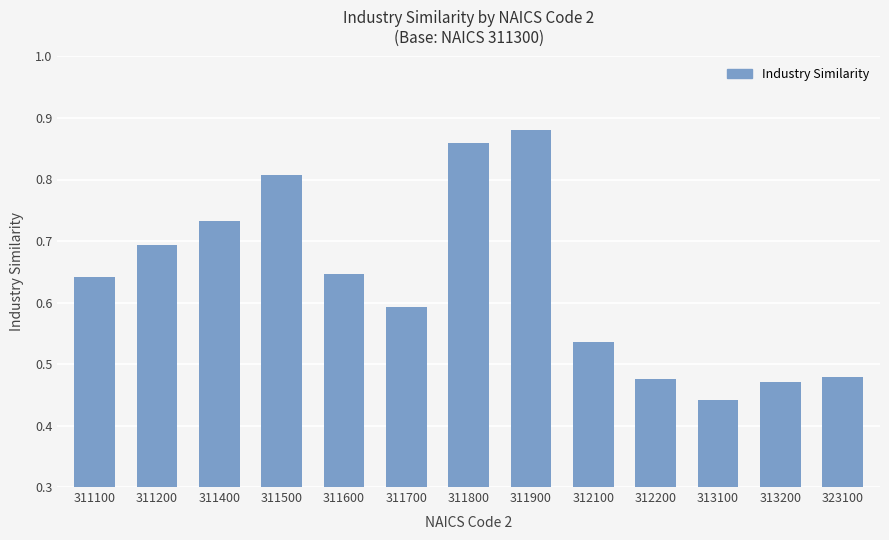

The chart shows a value of 0.7 at 311200. True or false?

True